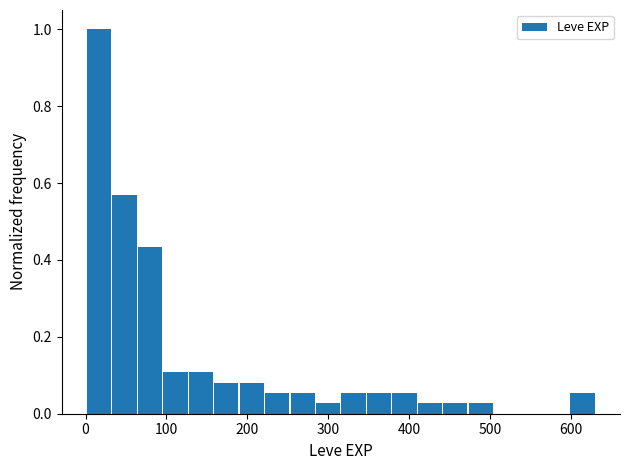

Around what value on the x-axis is the tallest bar? Give the approximate position of its centre, as read against the axis.

20